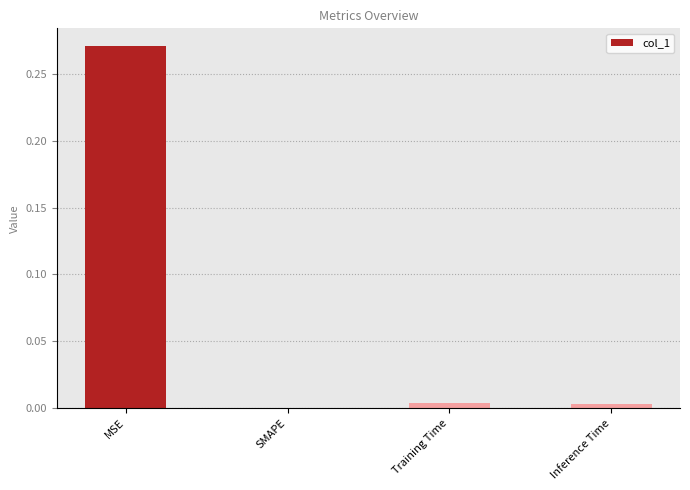

The value at MSE is 0.4. True or false?

False